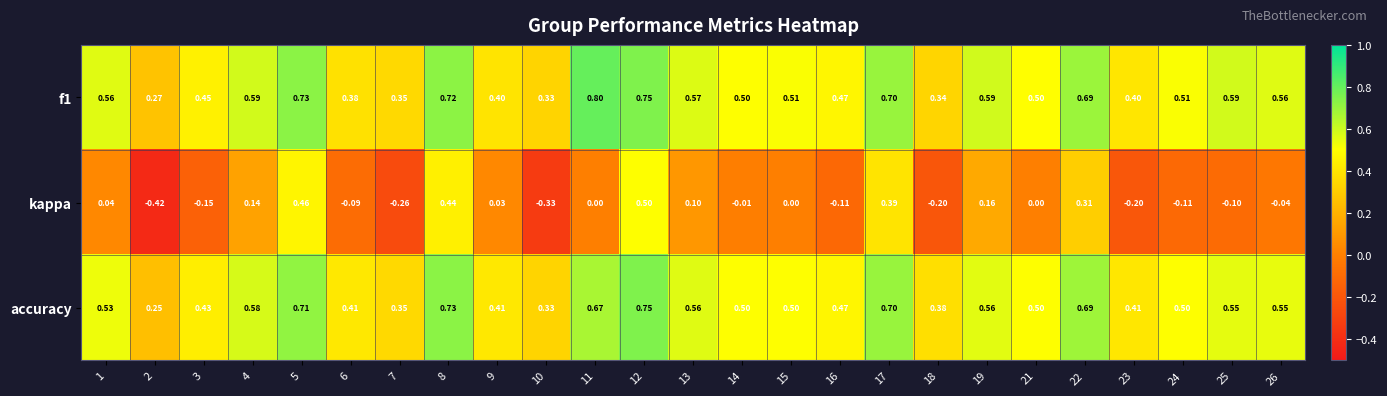

Which series has the largest total across all categories?

f1